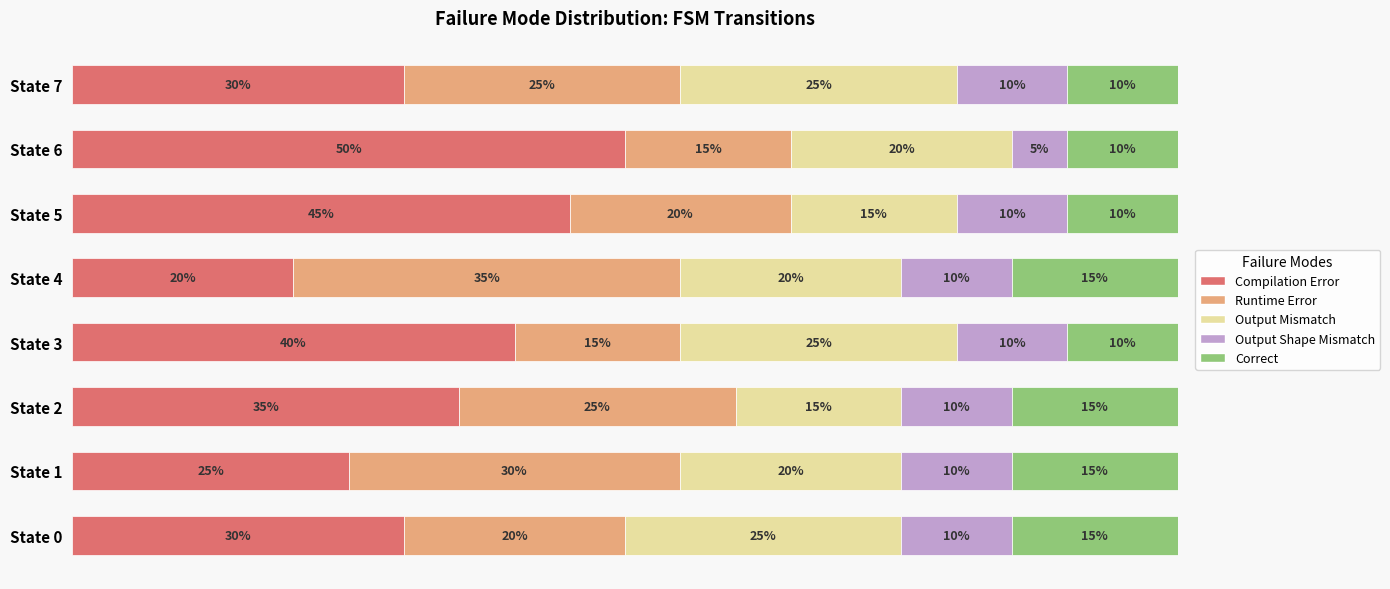

At which label does Compilation Error reach its minimum?

State 4